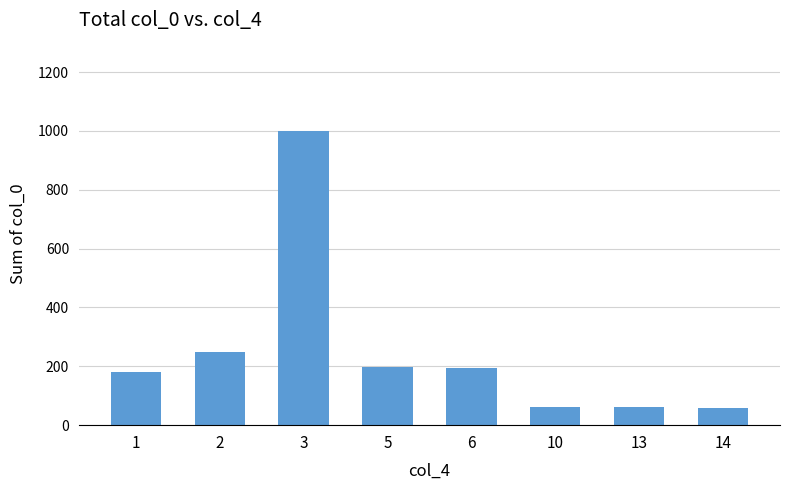

Where does the data first go above 195?

2